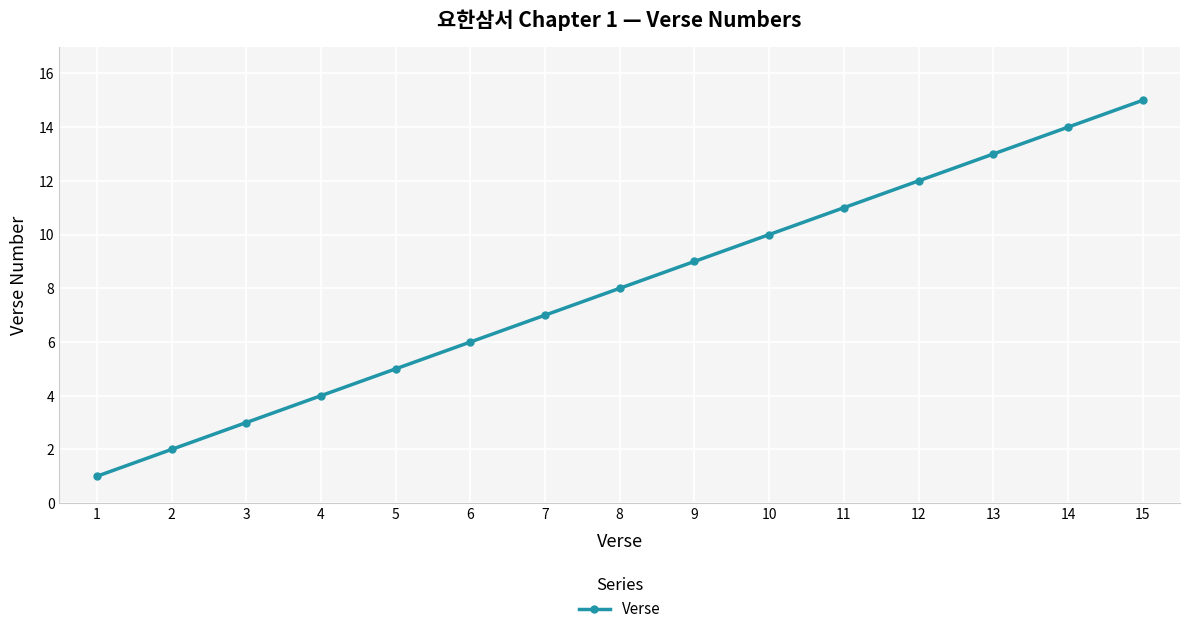

How many data points are less than 8?

7